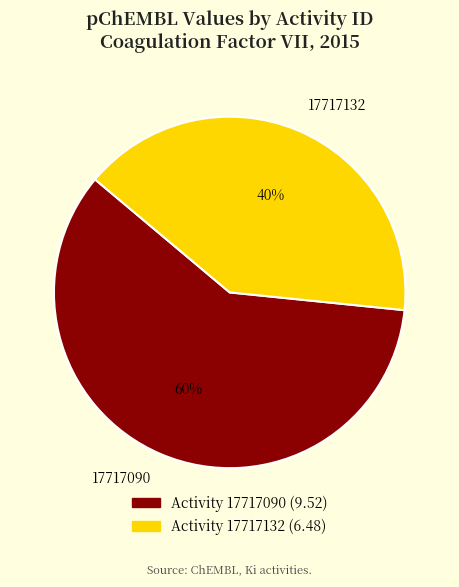

Which slice is the smallest?

17717132